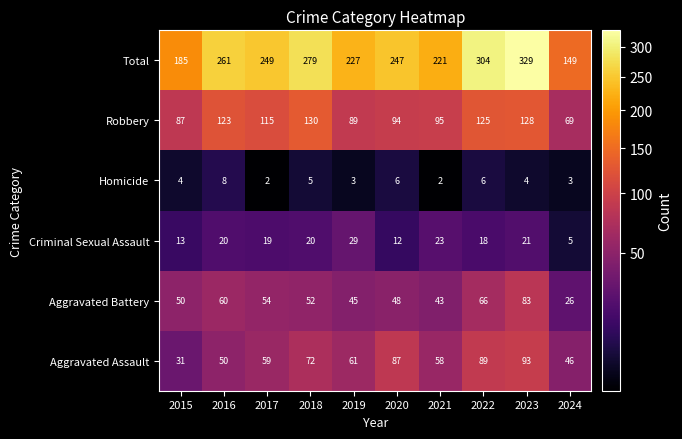

List the series in order of their peak value, highest first.

Total, Robbery, Aggravated Assault, Aggravated Battery, Criminal Sexual Assault, Homicide